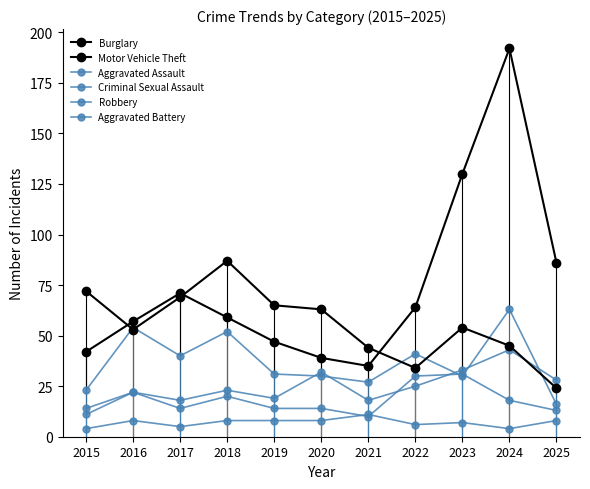

Between 2018 and 2021, which series saw the biggest shift?

Burglary